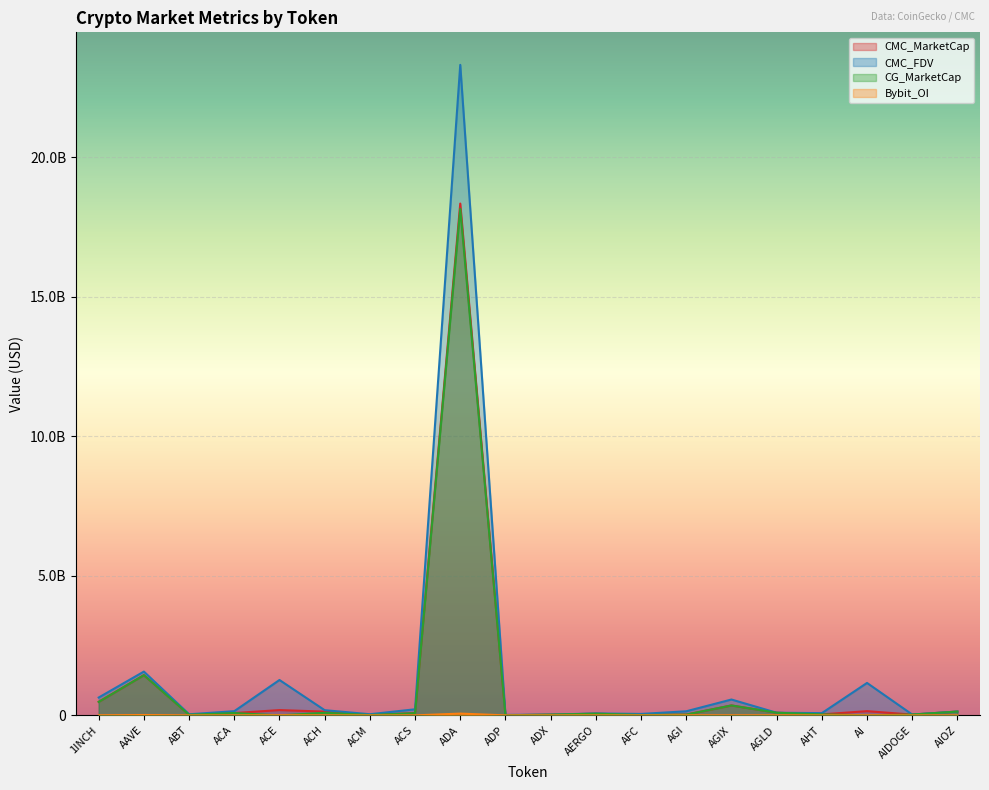

What is the greatest value displayed?

23306508292.9